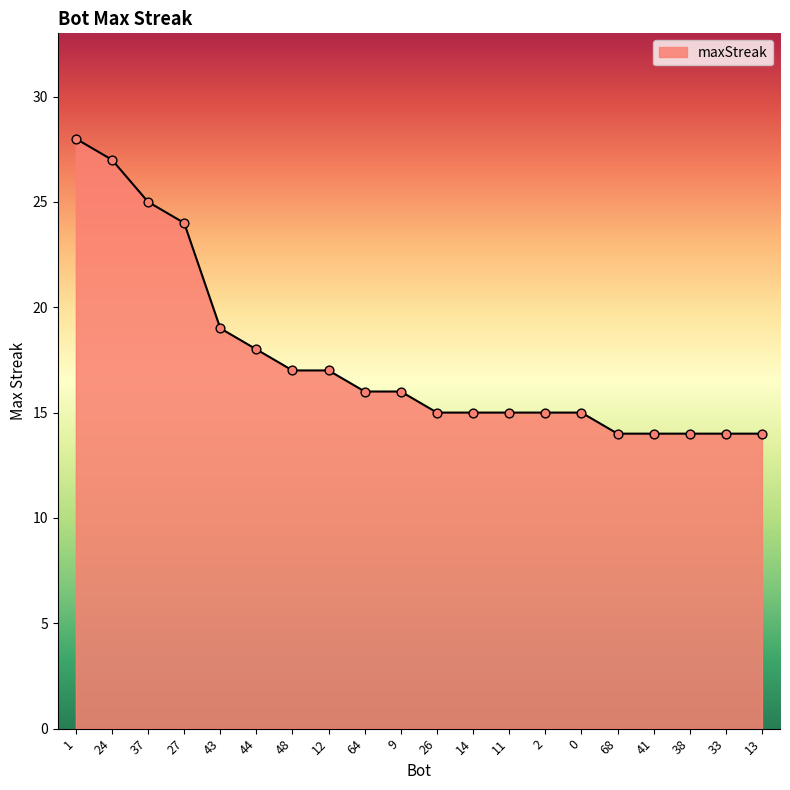

Between 27 and 43, which is larger?

27